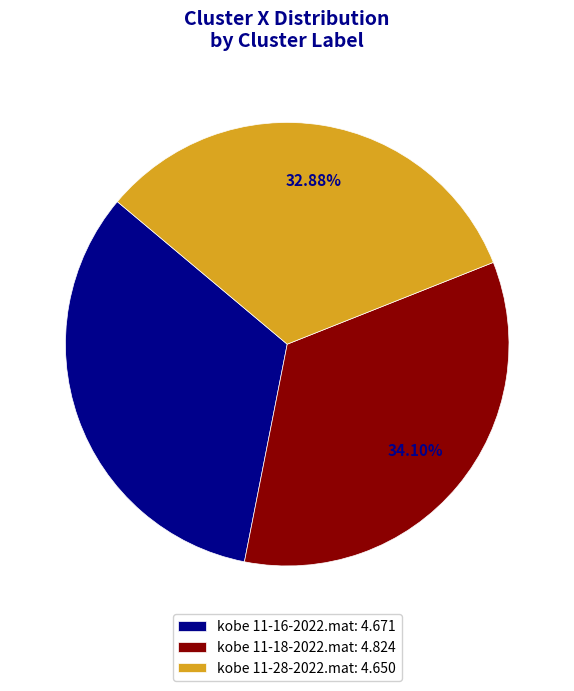

Which has a higher value, kobe 11-18-2022.mat or kobe 11-28-2022.mat?

kobe 11-18-2022.mat